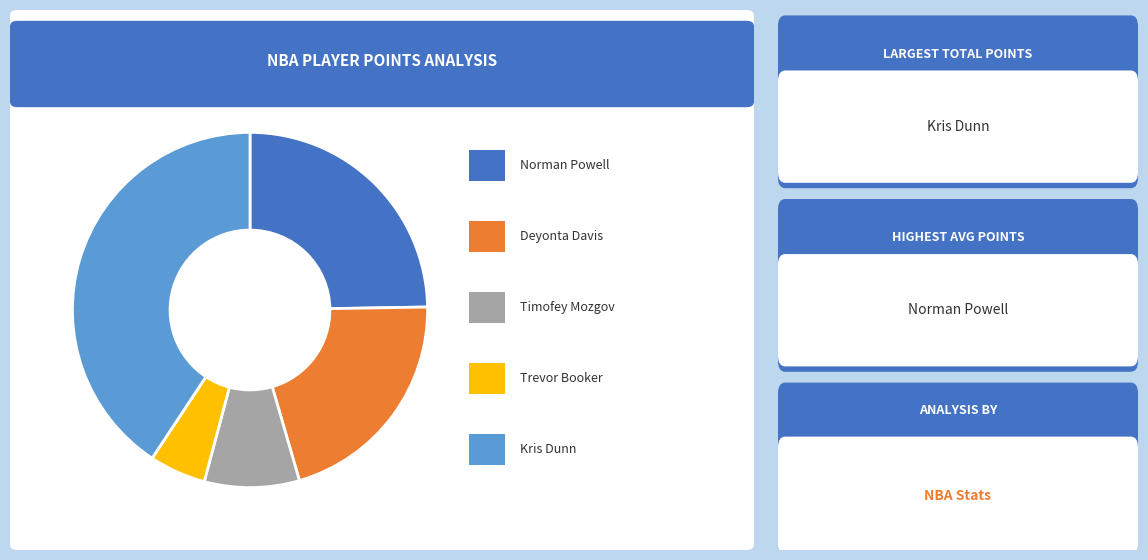

Is Kris Dunn the majority of the pie?

No